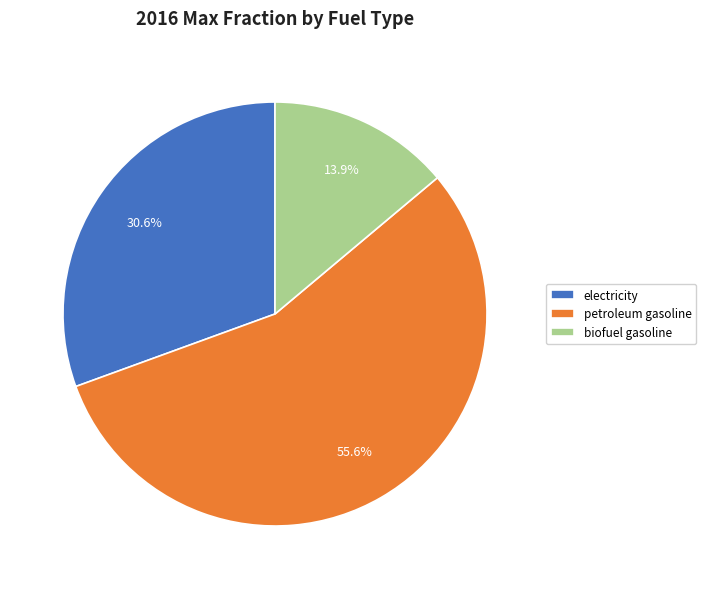

Rank the categories by value from lowest to highest.

biofuel gasoline, electricity, petroleum gasoline